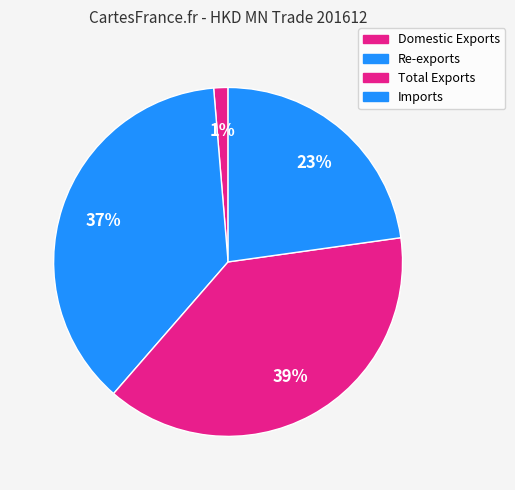

Does Re-exports represent more than half of the total?

No